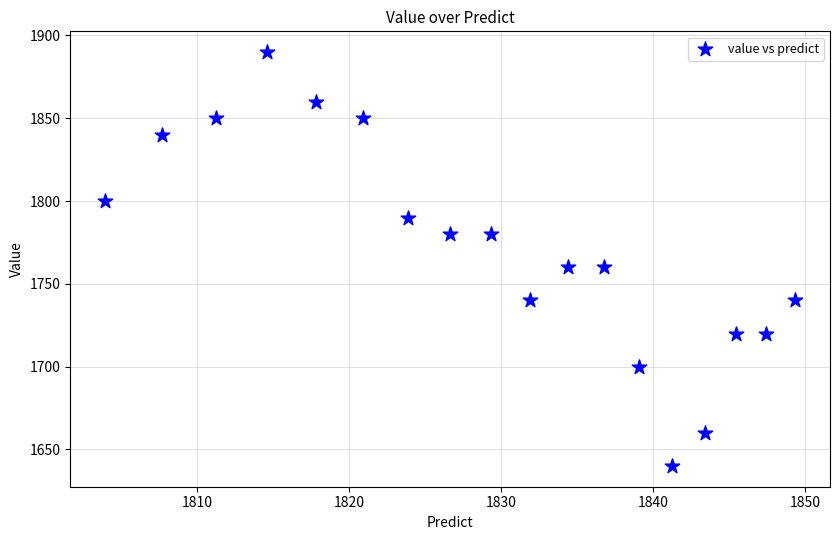

What is the range of Y values (max minus min)?

250